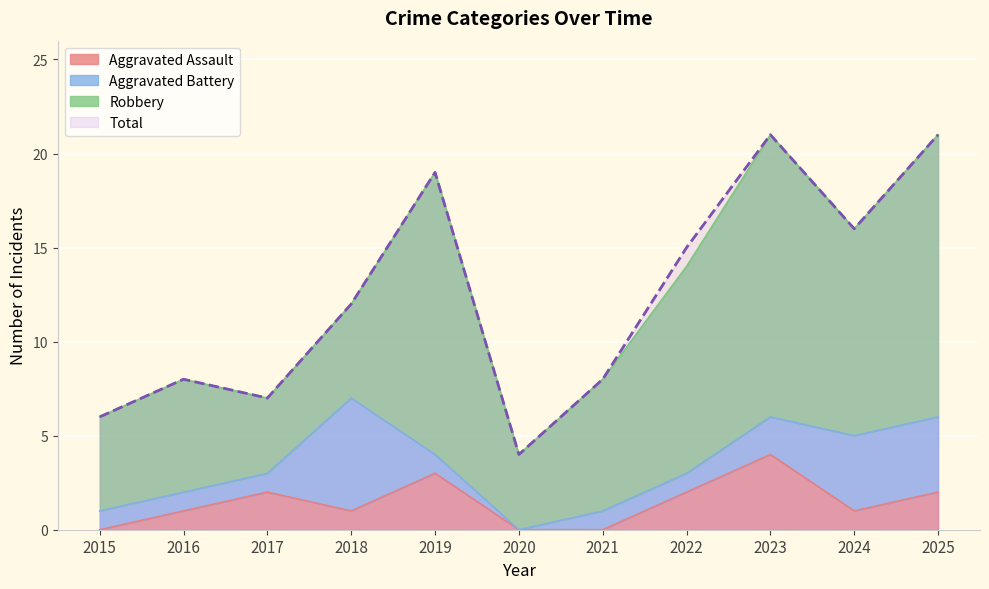

True or false: Aggravated Assault and Total intersect in this chart.

False